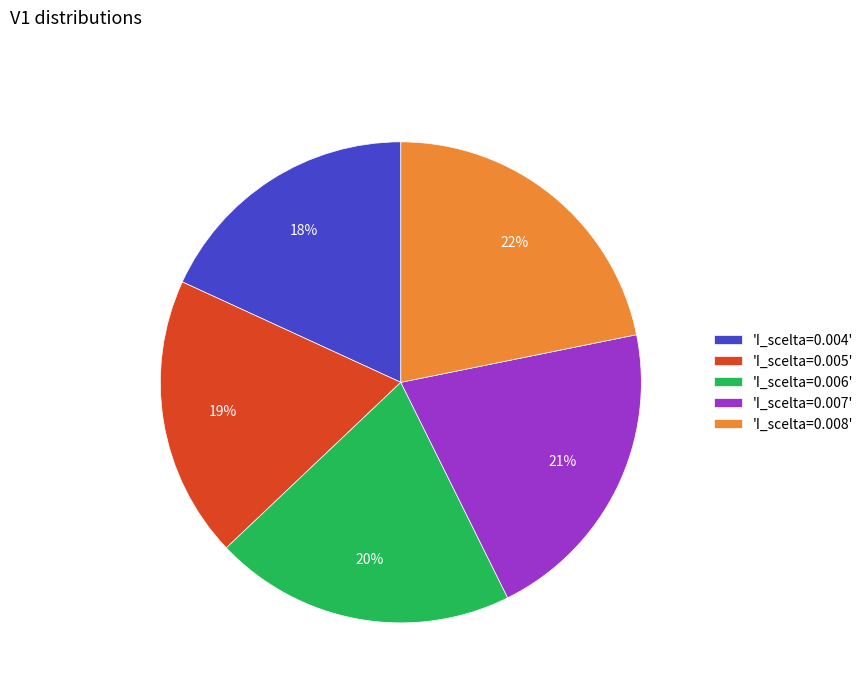

True or false: 'I_scelta=0.004' accounts for 9% of the total.

False